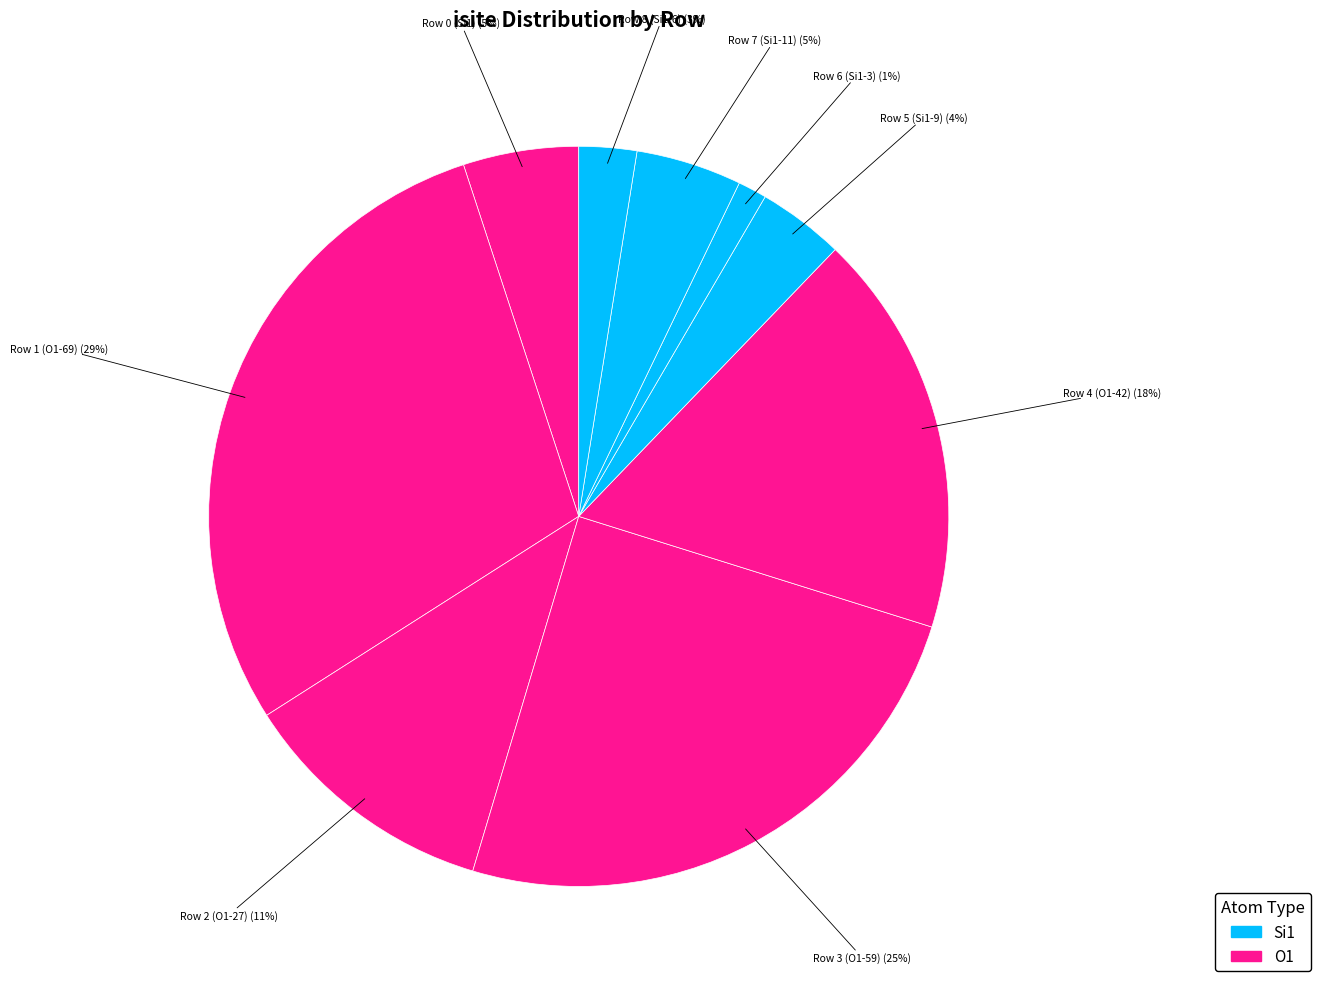

Is there any slice that represents more than half of the pie?

No